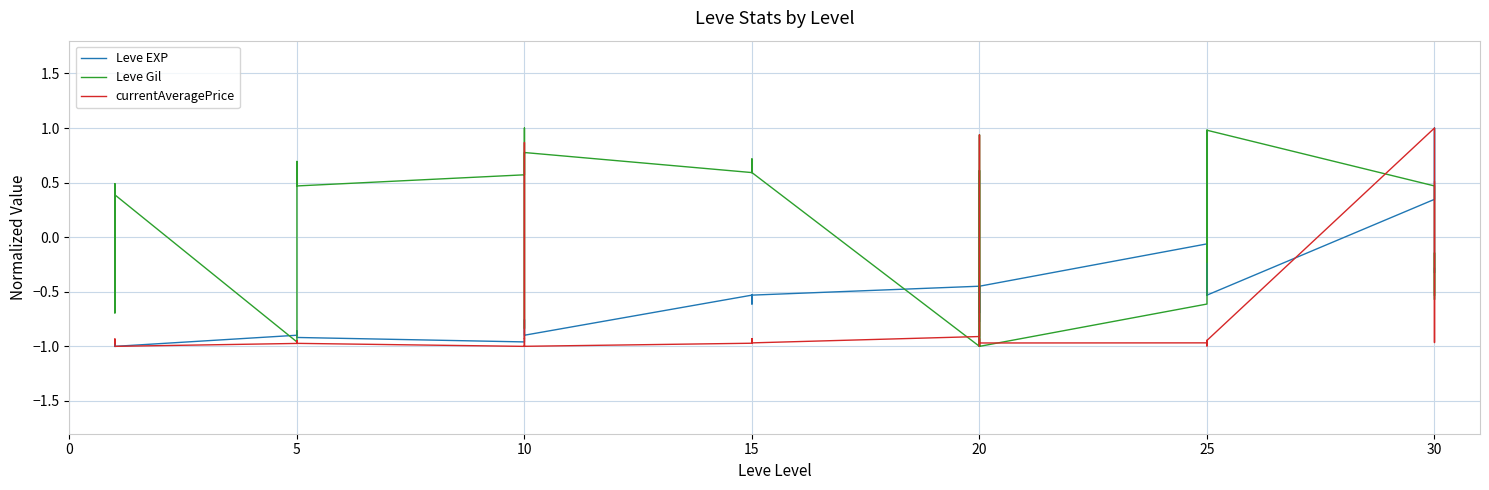

How many lines are shown in the chart?

3